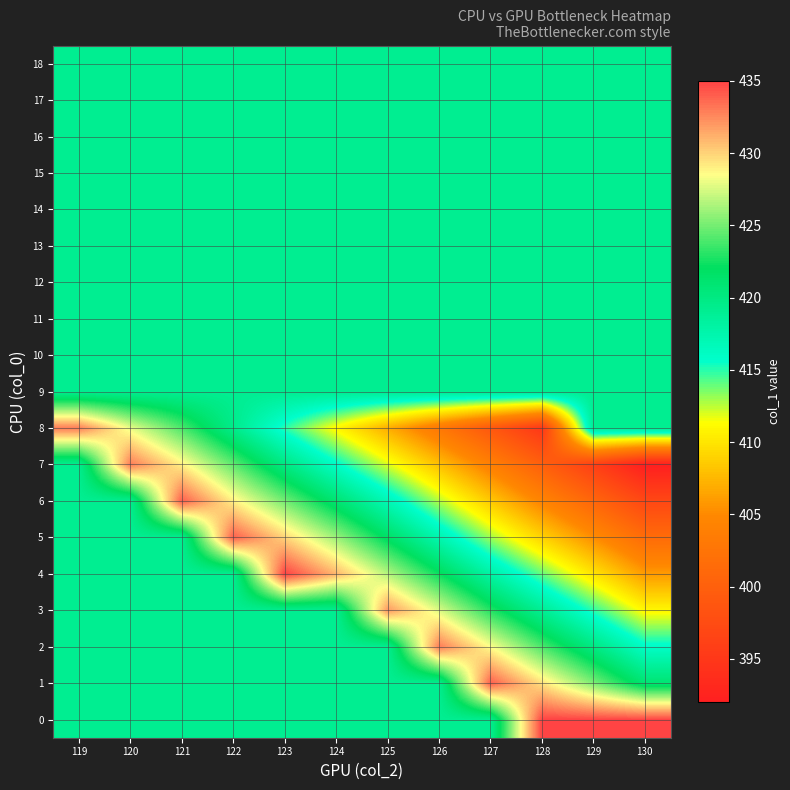

How many categories are shown in the chart?

12